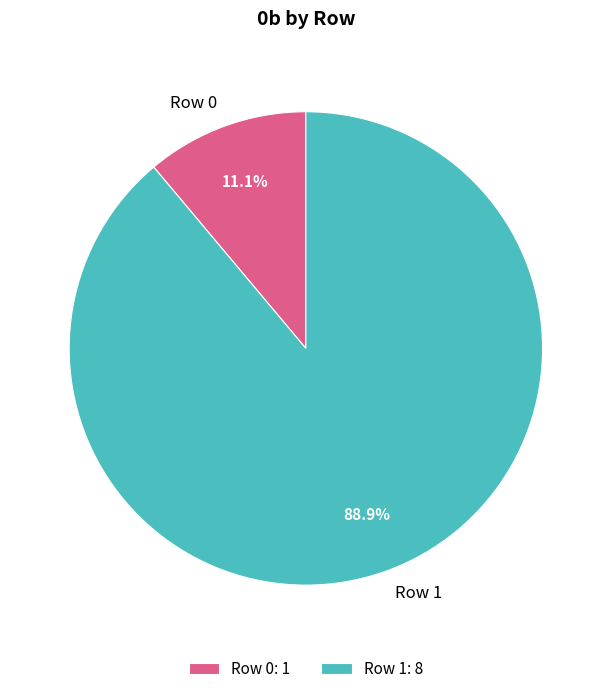

True or false: Row 1 accounts for 99% of the total.

False